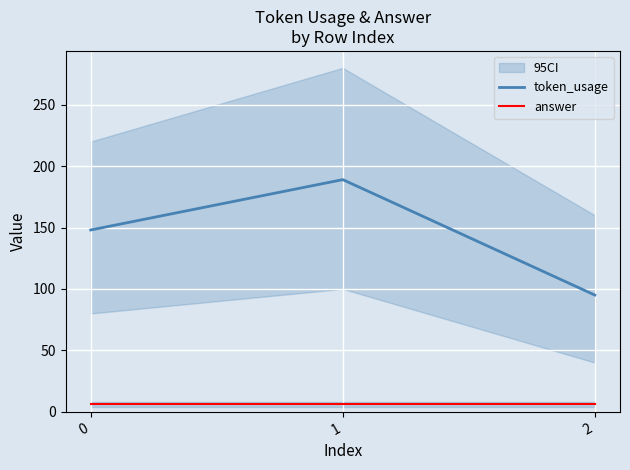

True or false: token_usage has a value of 112 at 1.

False